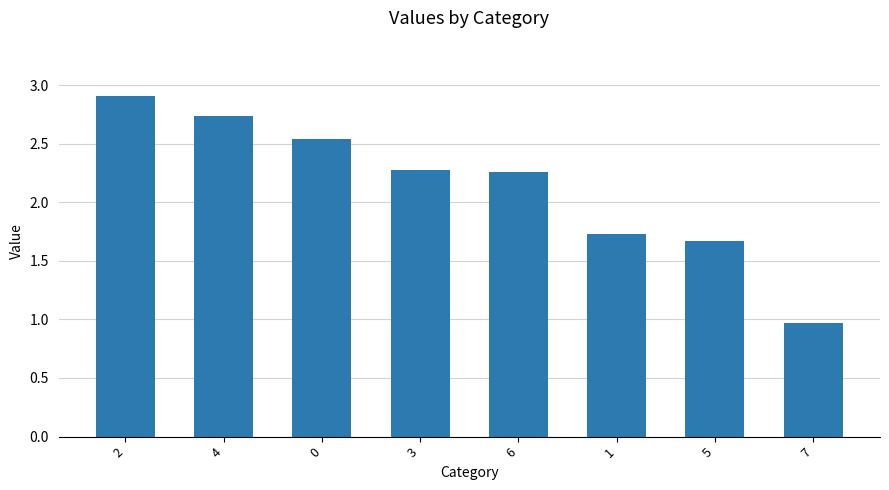

Where is the data nearest to the value 1?

7